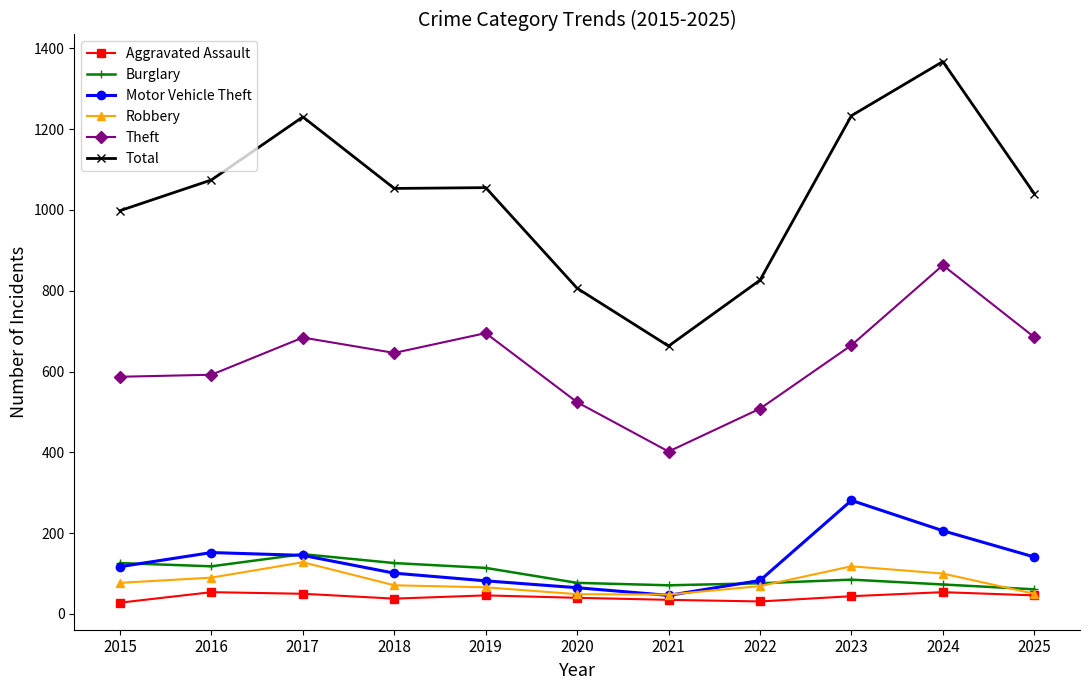

What is the difference between the maximum and minimum values in the Total series?

704